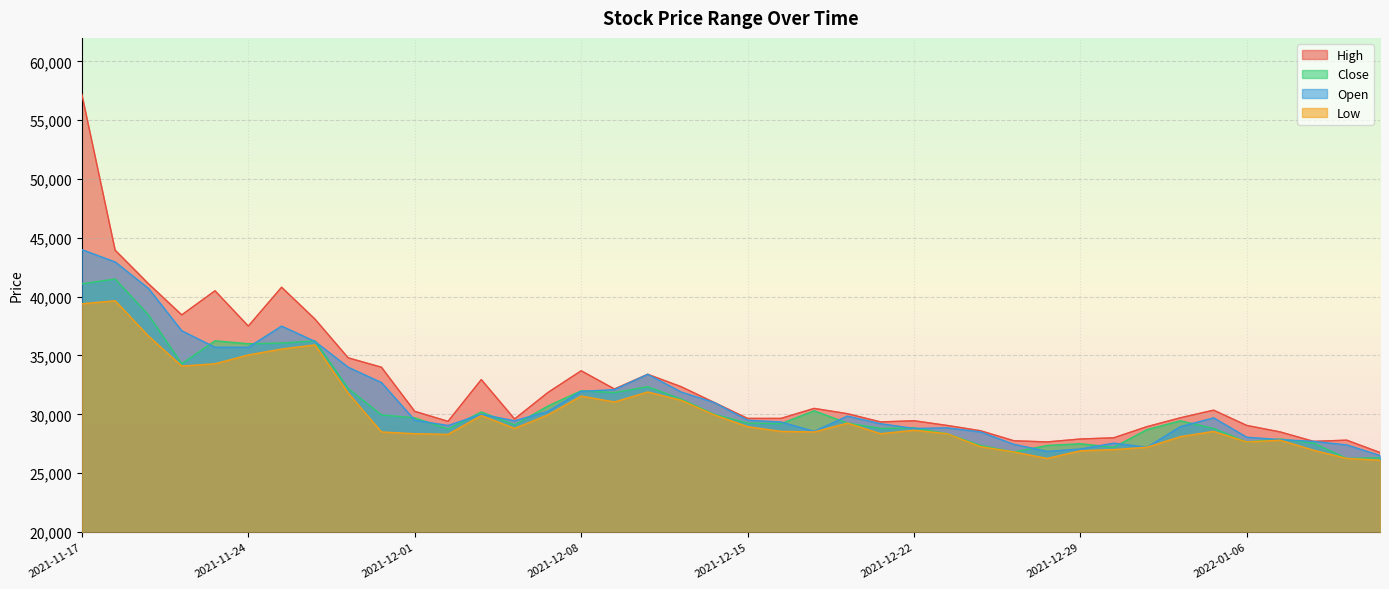

How many data points in Close are less than 29450?

20